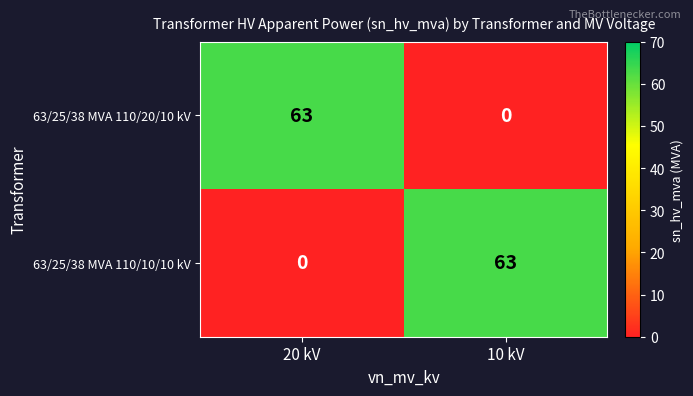

True or false: 63/25/38 MVA 110/10/10 kV has a value of 63 at 10 kV.

True